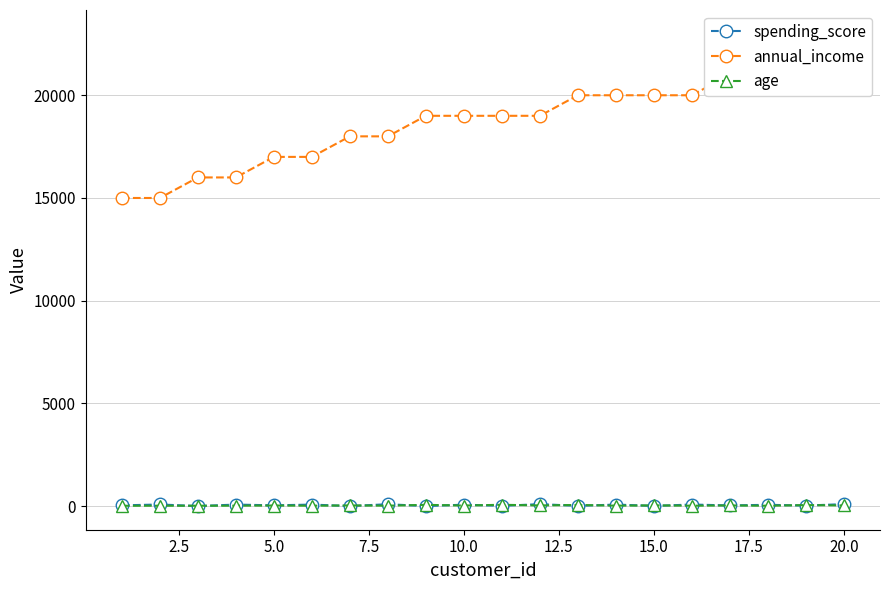

How many series are shown in this chart?

3